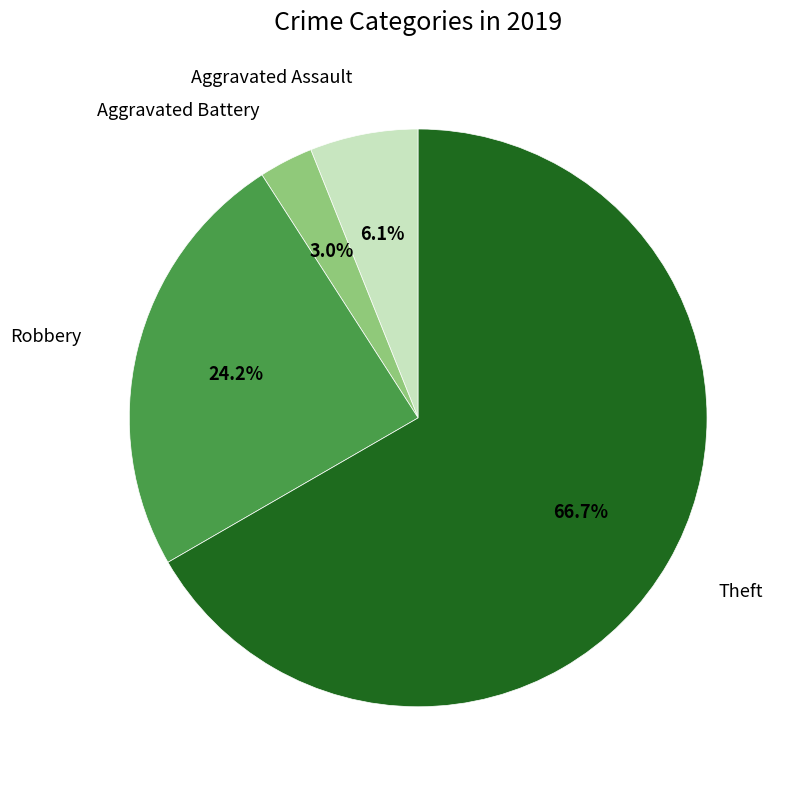

Does any single category account for the majority?

Yes